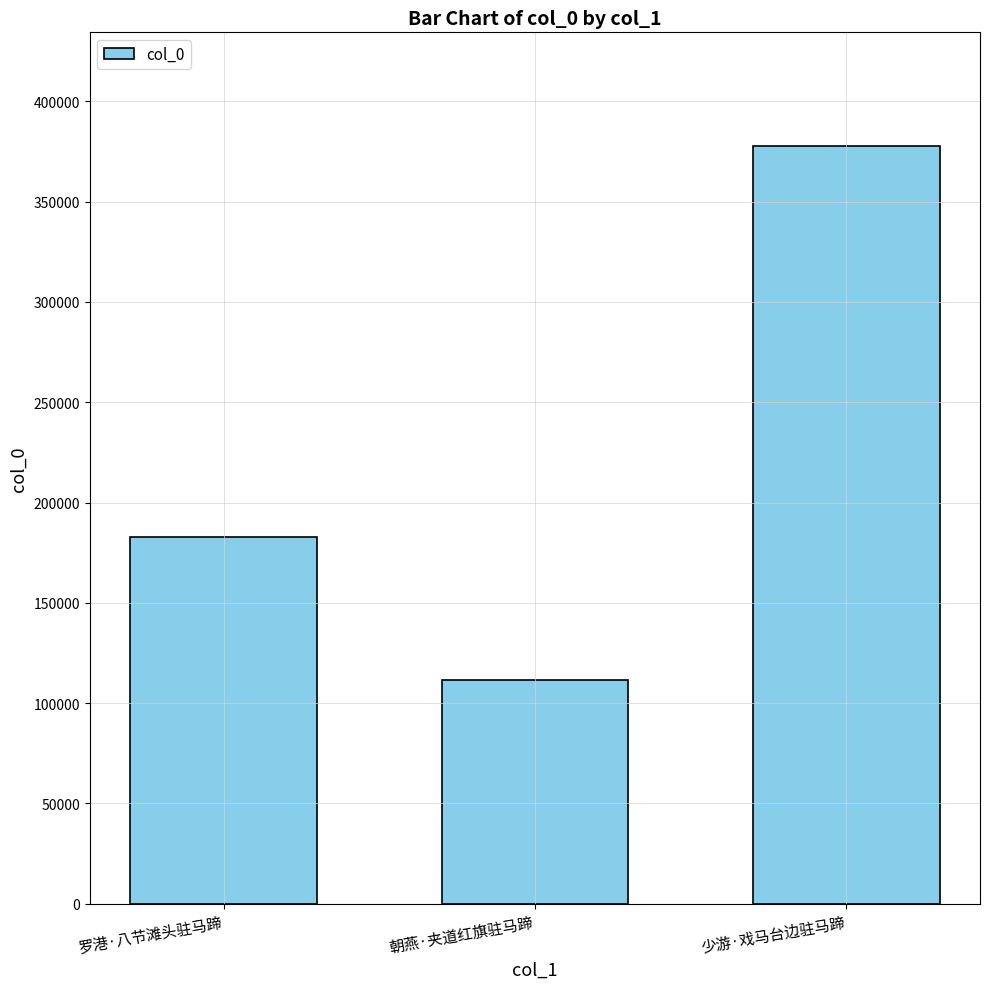

Which has a higher value, 罗港·八节滩头驻马蹄 or 少游·戏马台边驻马蹄?

少游·戏马台边驻马蹄